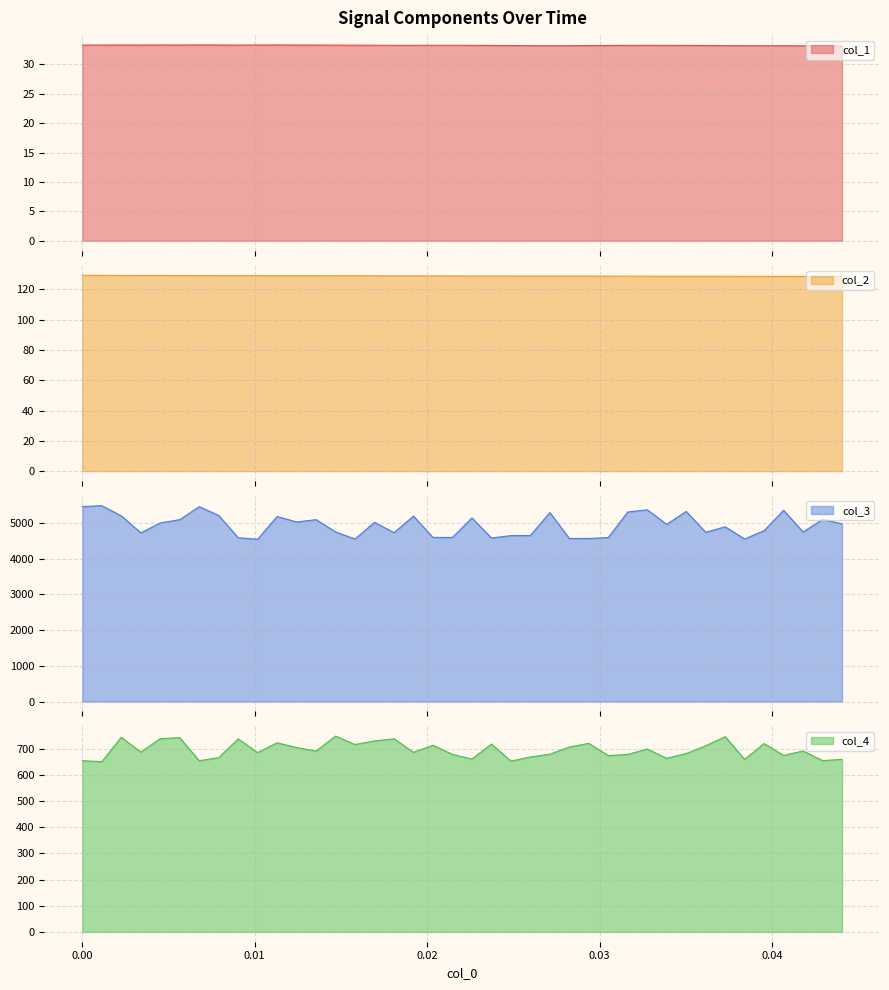

What are all the series names shown in the legend?

col_1, col_2, col_3, col_4